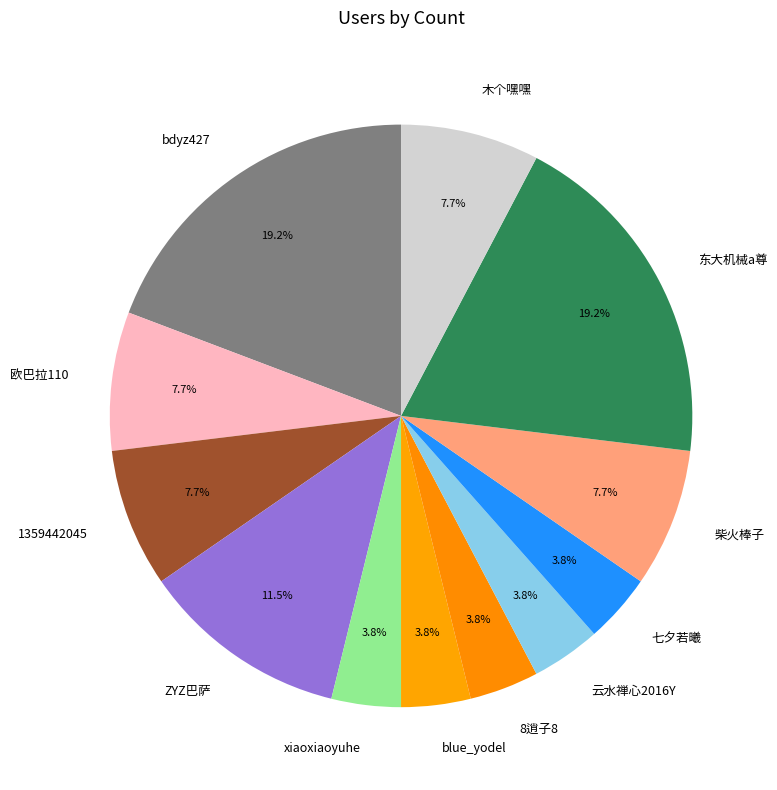

Is there any slice that represents more than half of the pie?

No